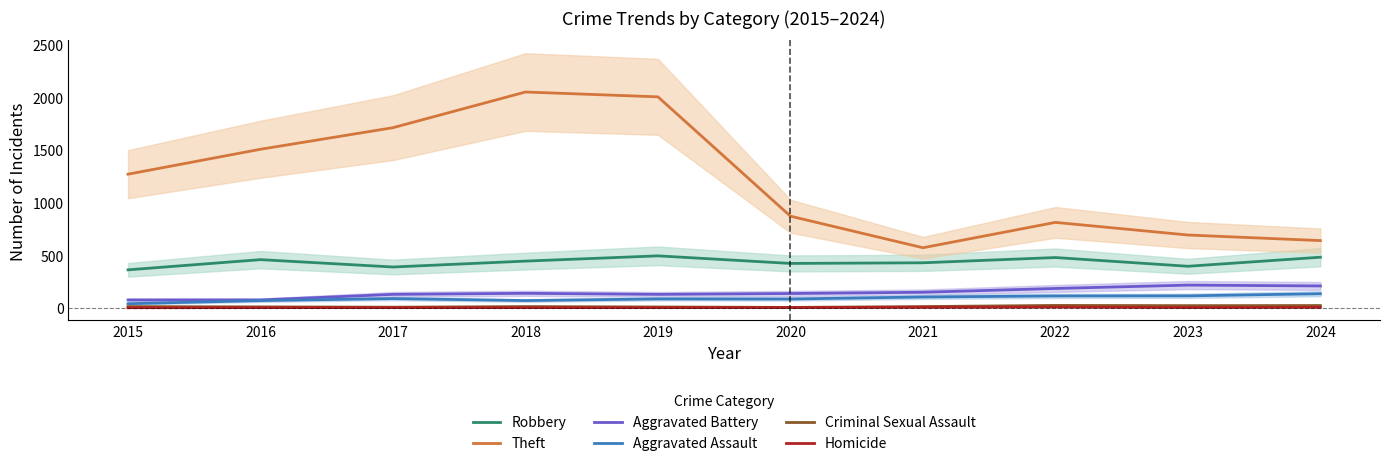

Which series changed the most between 2018 and 2022?

Theft